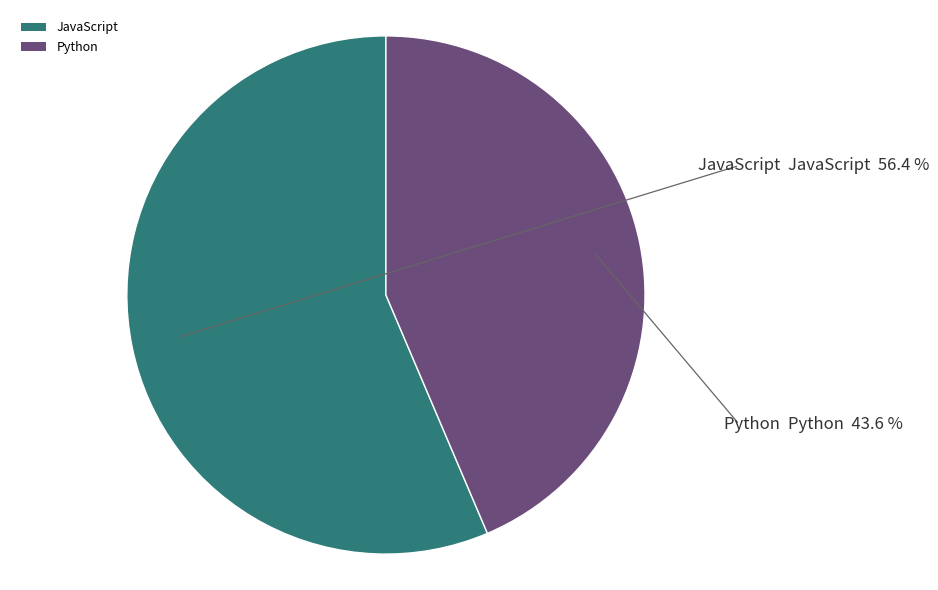

What is the ratio of the value at Python to the value at JavaScript?

0.8